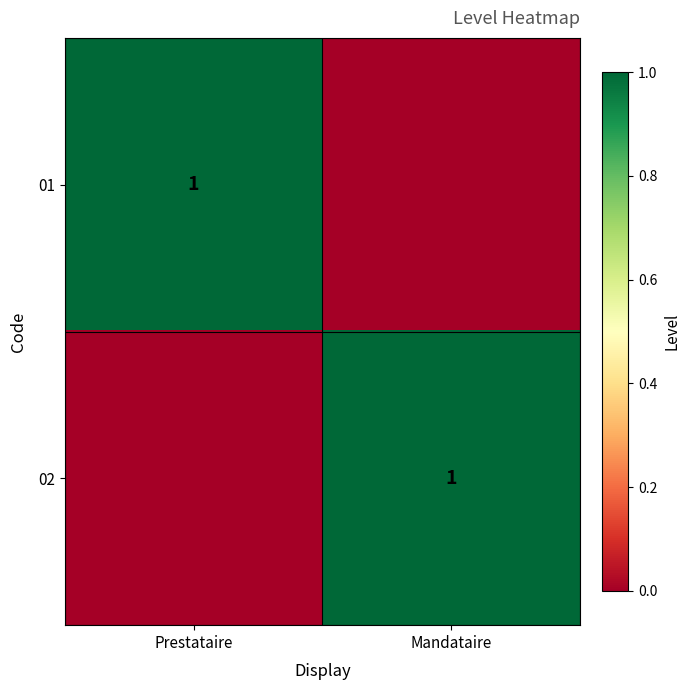

True or false: 01 has a value of 1 at Prestataire.

True